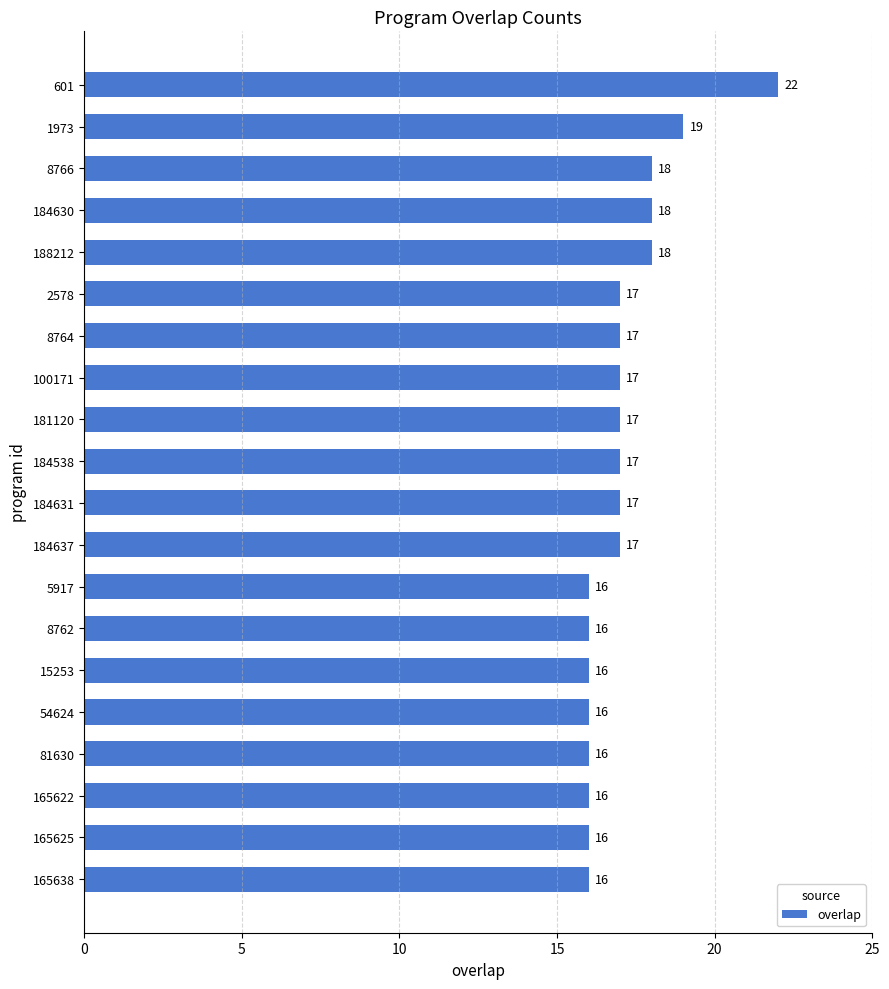

How many values are between 16 and 18?

18